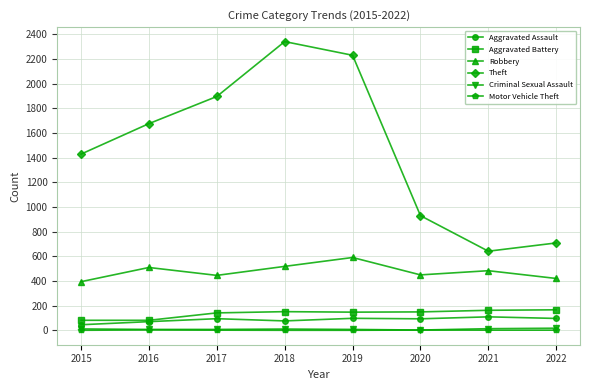

What is the greatest value displayed?

2341